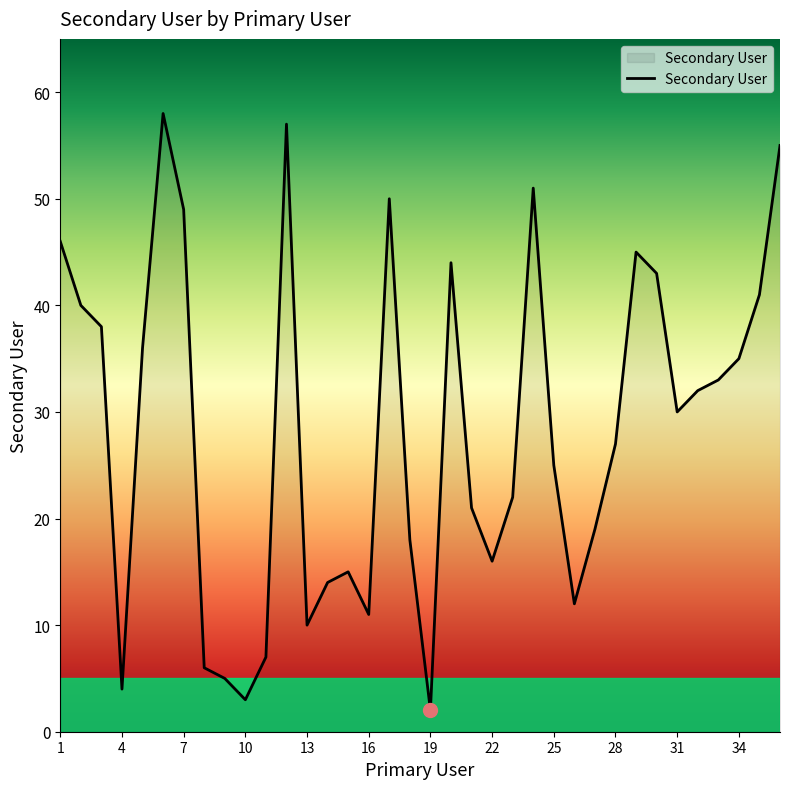

Does the chart display data point markers on the line(s)?

No